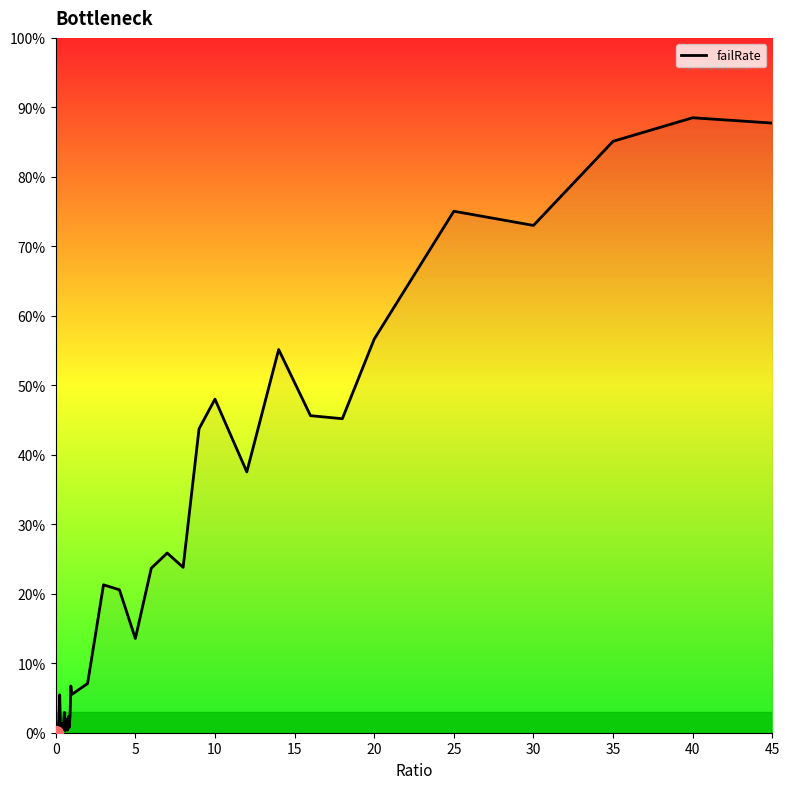

What is the maximum value shown in the chart?

88.5